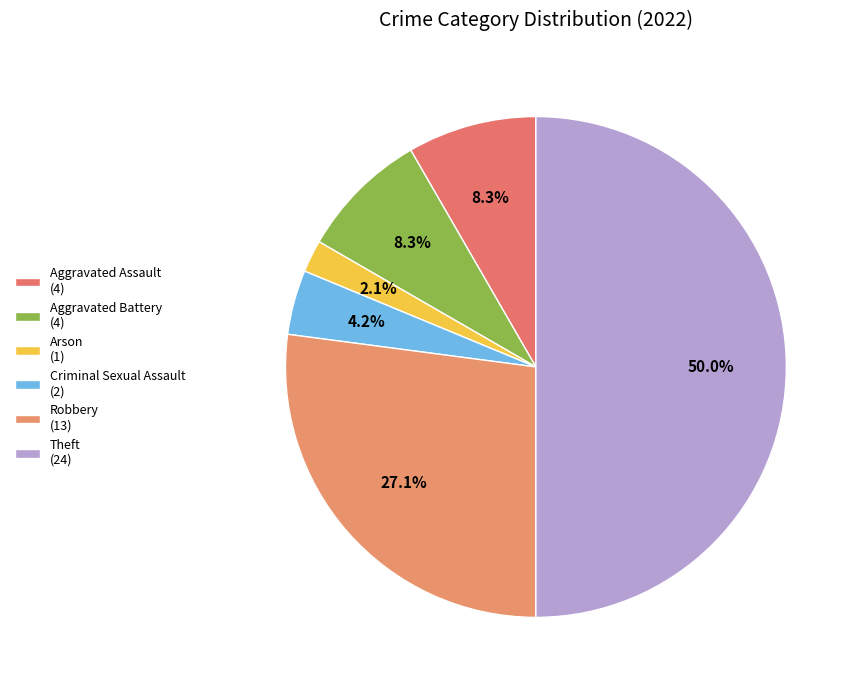

What percentage is the Theft slice, to the nearest percent?

50%